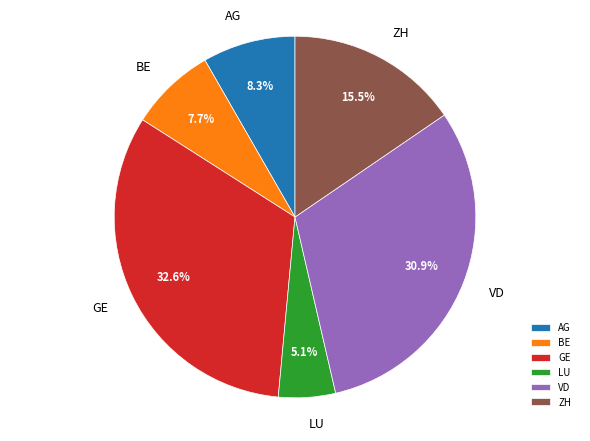

The BE slice represents 1% of the pie. True or false?

False